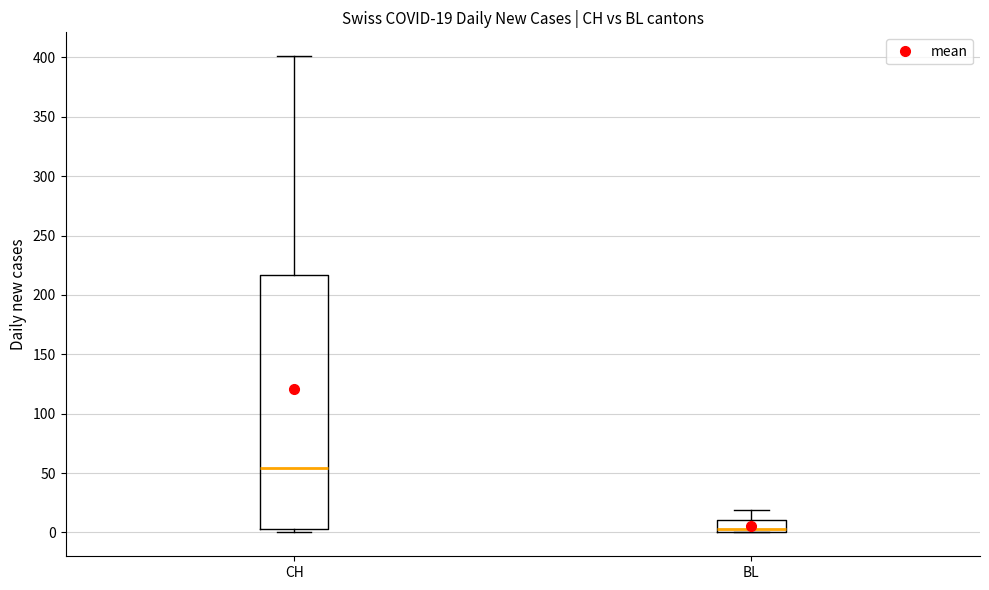

Which box is the tallest, from its lower edge to its upper edge?

CH